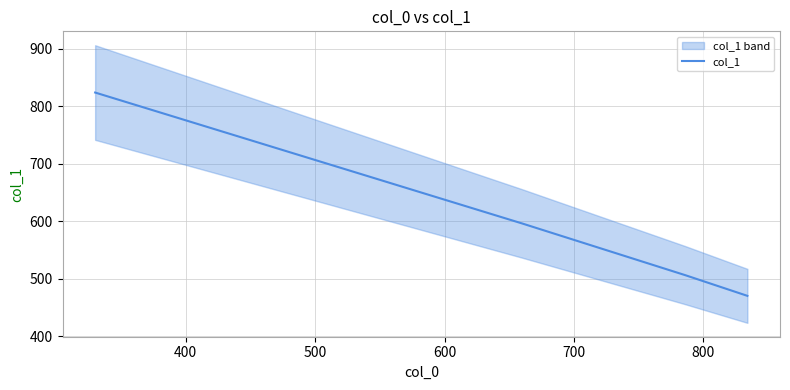

True or false: there are more than 0 points higher than both neighbors.

False